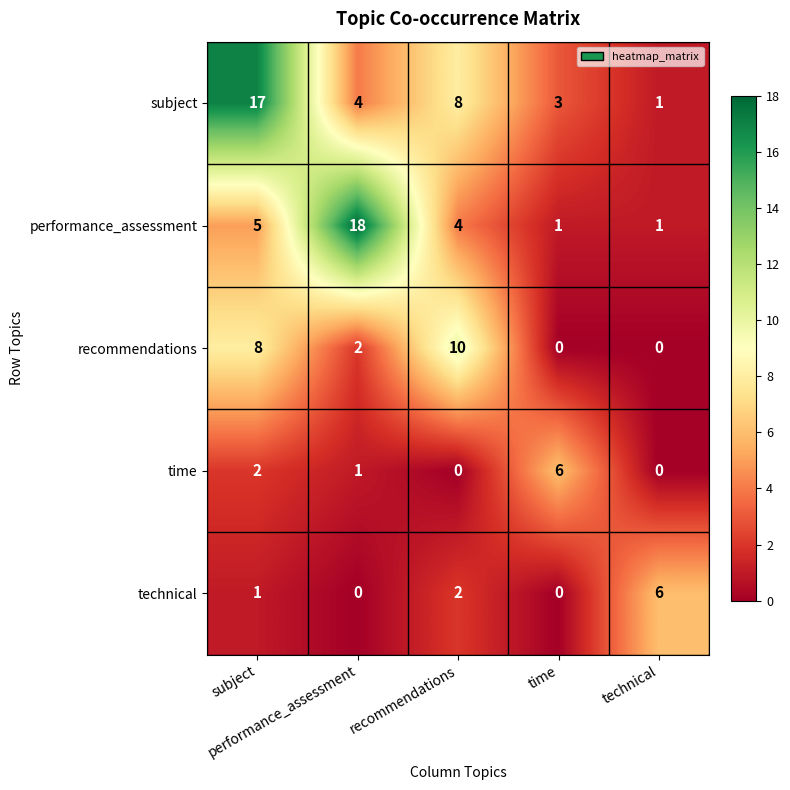

What is the greatest value displayed?

18